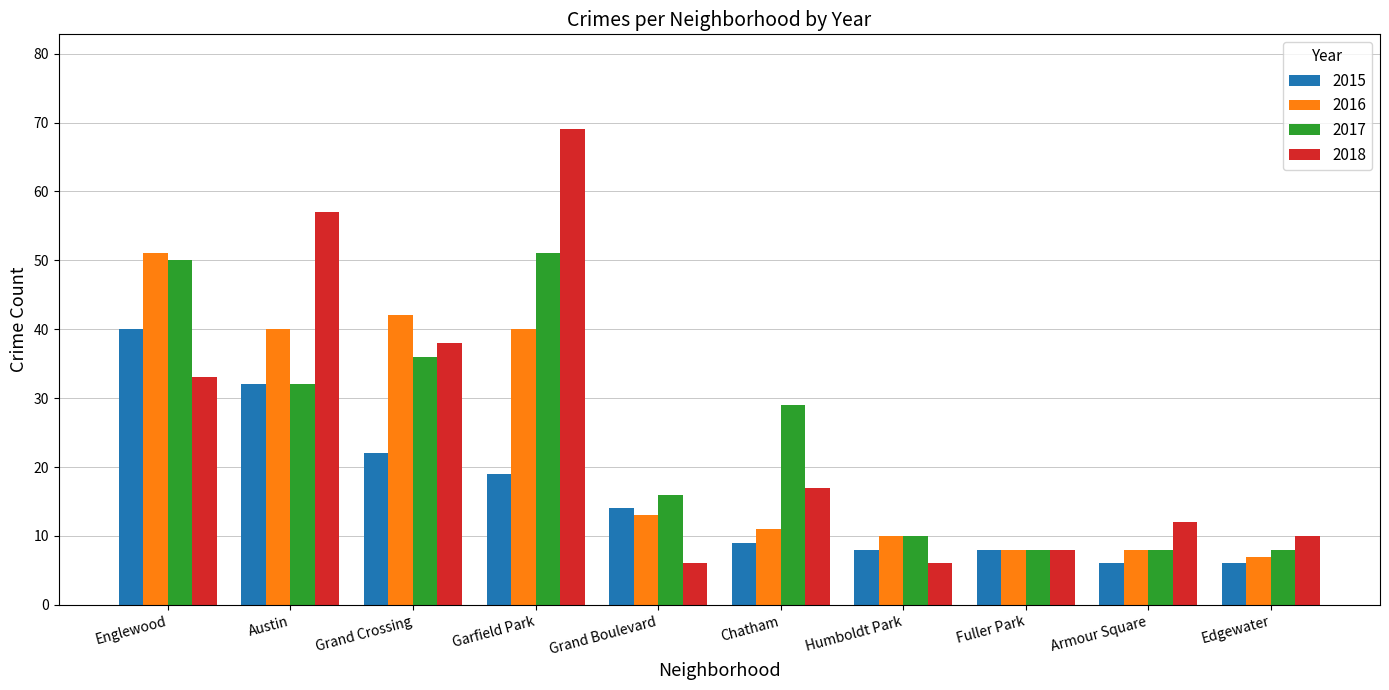

What is the spread (max minus min) of values at Armour Square?

6